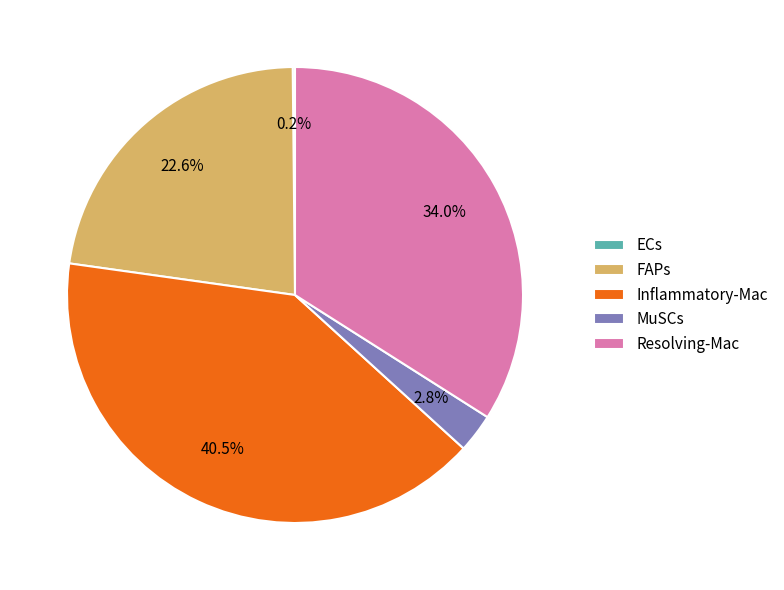

Is there any slice that represents more than half of the pie?

No